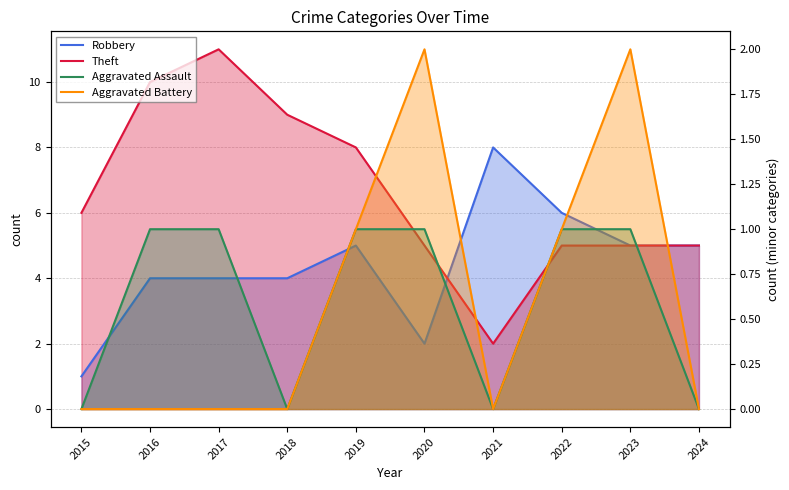

Reading left to right, list all the values displayed in this chart.

Robbery: 1	4	4	4	5	2	8	6	5	5
Theft: 6	10	11	9	8	5	2	5	5	5
Aggravated Assault: 0	1	1	0	1	1	0	1	1	0
Aggravated Battery: 0	0	0	0	1	2	0	1	2	0